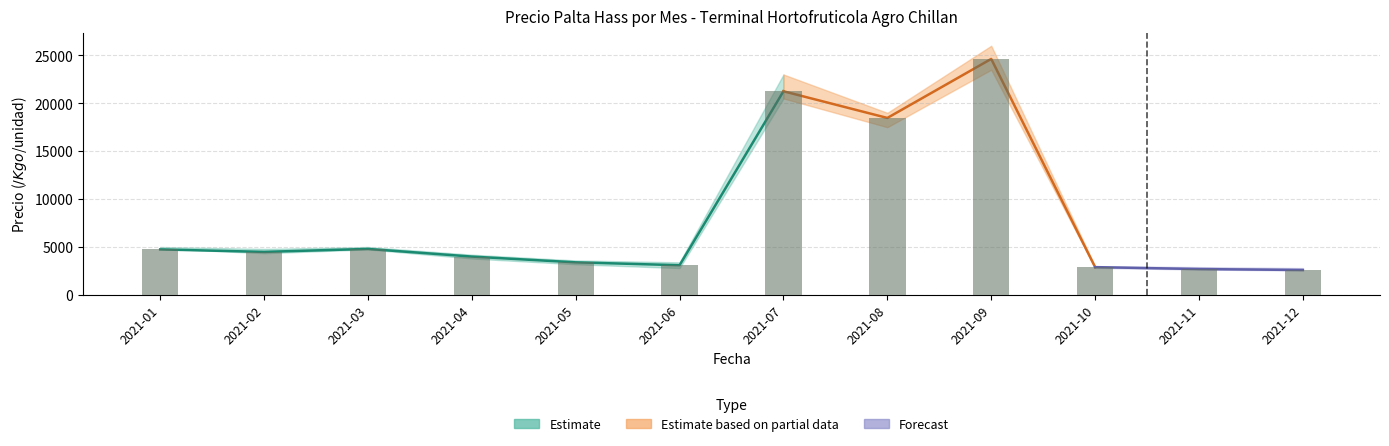

At which category is the sum across all series the highest?

2021-09